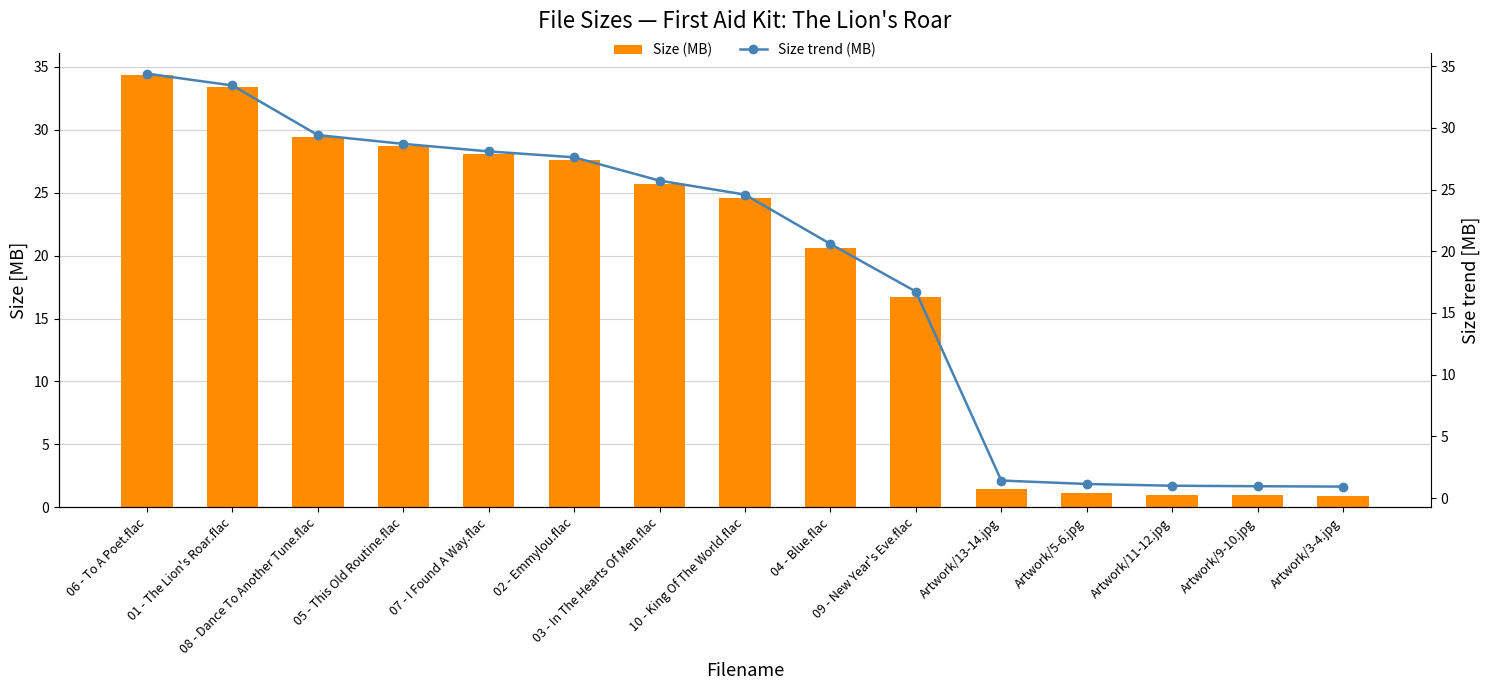

Which series has the widest spread of values?

Size (MB)